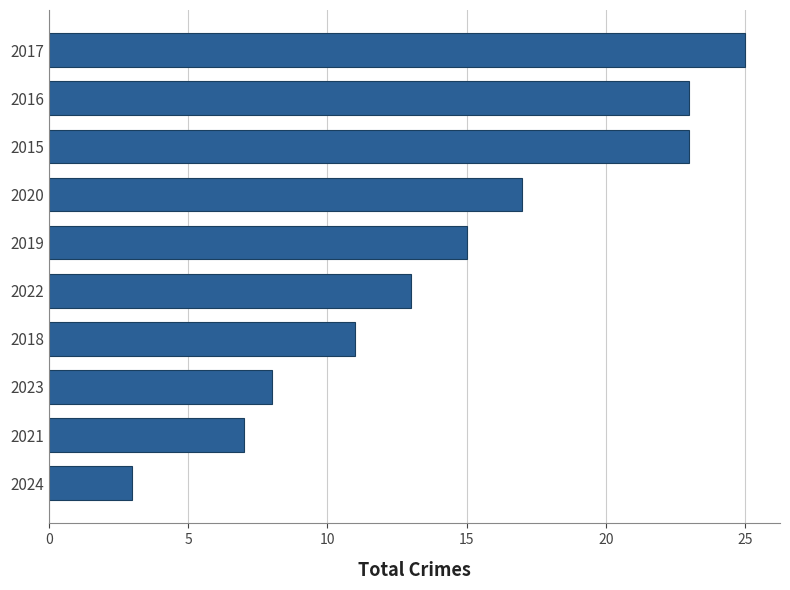

Reading top to bottom, what are all the values shown in this chart?

25	23	23	17	15	13	11	8	7	3